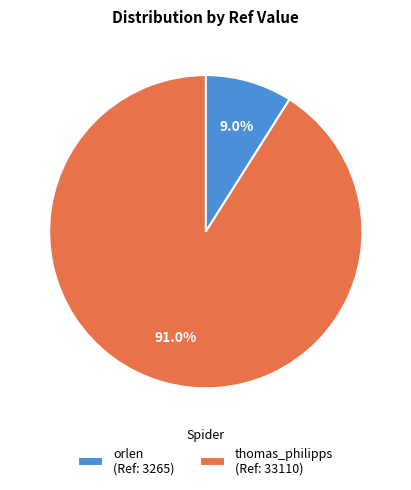

True or false: orlen accounts for 9% of the total.

True